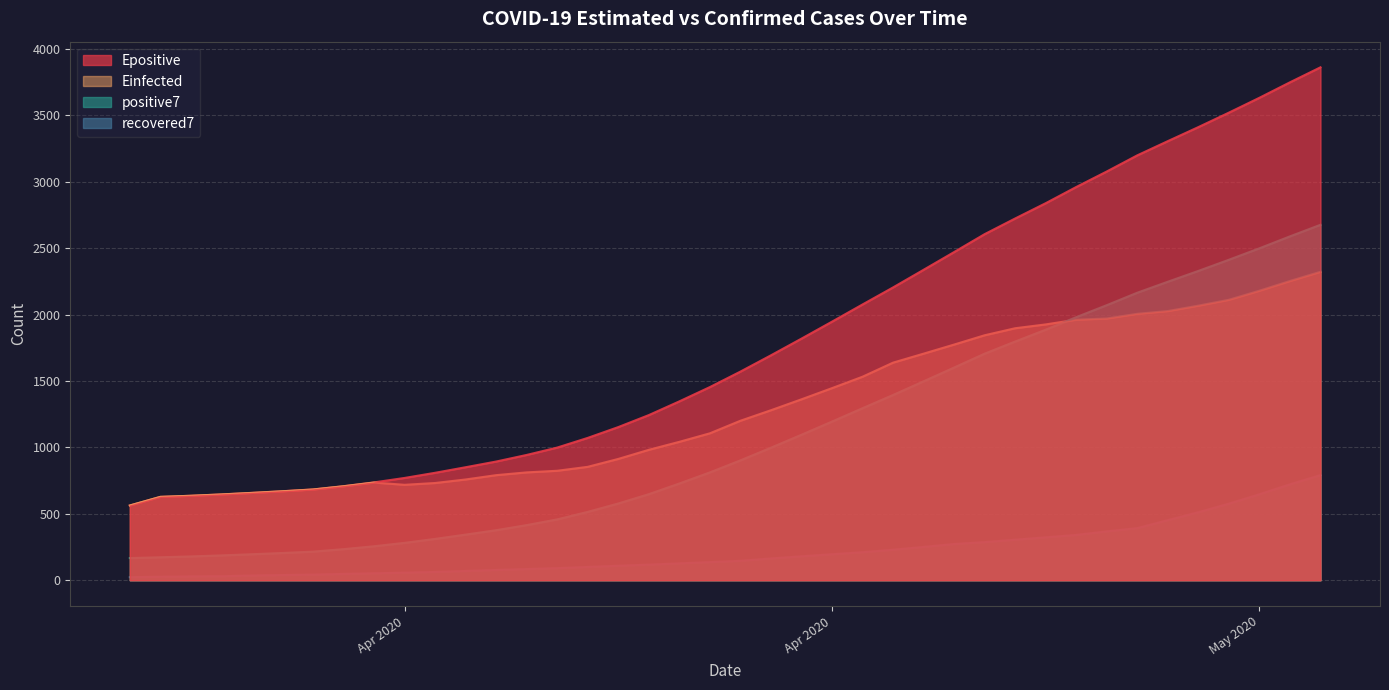

Where does the positive7 series first go above 902?

2020-04-18